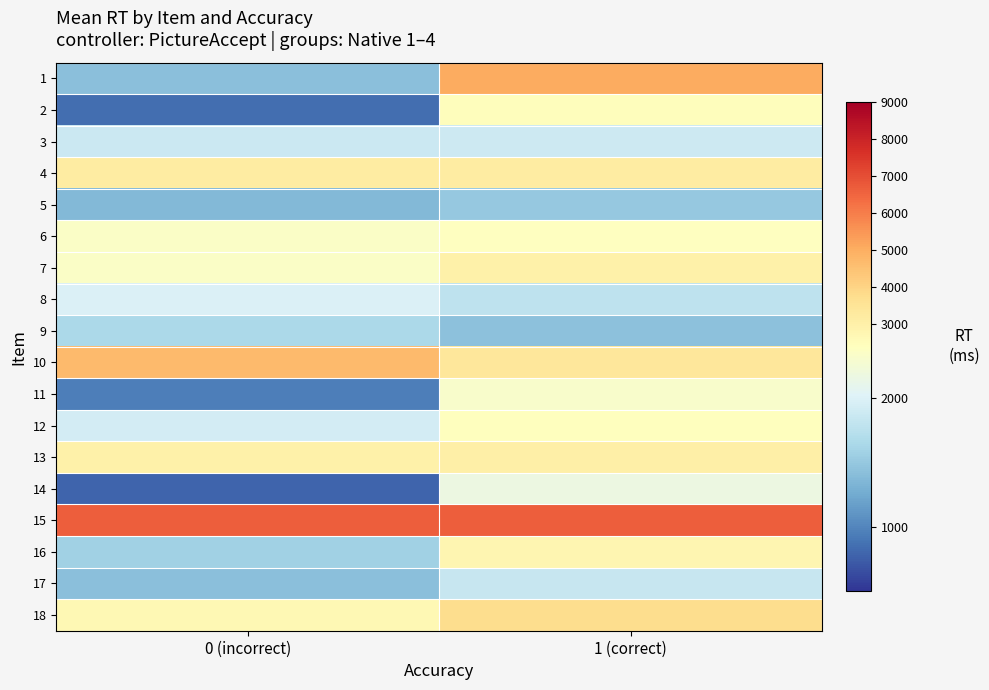

Reading right to left, extract all data points from this chart.

1: 1 (correct)=5060	0 (incorrect)=1425
2: 1 (correct)=2503	0 (incorrect)=843
3: 1 (correct)=1881	0 (incorrect)=1875
4: 1 (correct)=3202	0 (incorrect)=3202
5: 1 (correct)=1501	0 (incorrect)=1362
6: 1 (correct)=2399	0 (incorrect)=2345
7: 1 (correct)=3006	0 (incorrect)=2354
8: 1 (correct)=1786	0 (incorrect)=1994
9: 1 (correct)=1440	0 (incorrect)=1648
10: 1 (correct)=3389	0 (incorrect)=4702
11: 1 (correct)=2324	0 (incorrect)=958
12: 1 (correct)=2430	0 (incorrect)=1932
13: 1 (correct)=3022	0 (incorrect)=2984
14: 1 (correct)=2168	0 (incorrect)=791
15: 1 (correct)=6644	0 (incorrect)=6644
16: 1 (correct)=2808	0 (incorrect)=1578
17: 1 (correct)=1839	0 (incorrect)=1430
18: 1 (correct)=3751	0 (incorrect)=2659